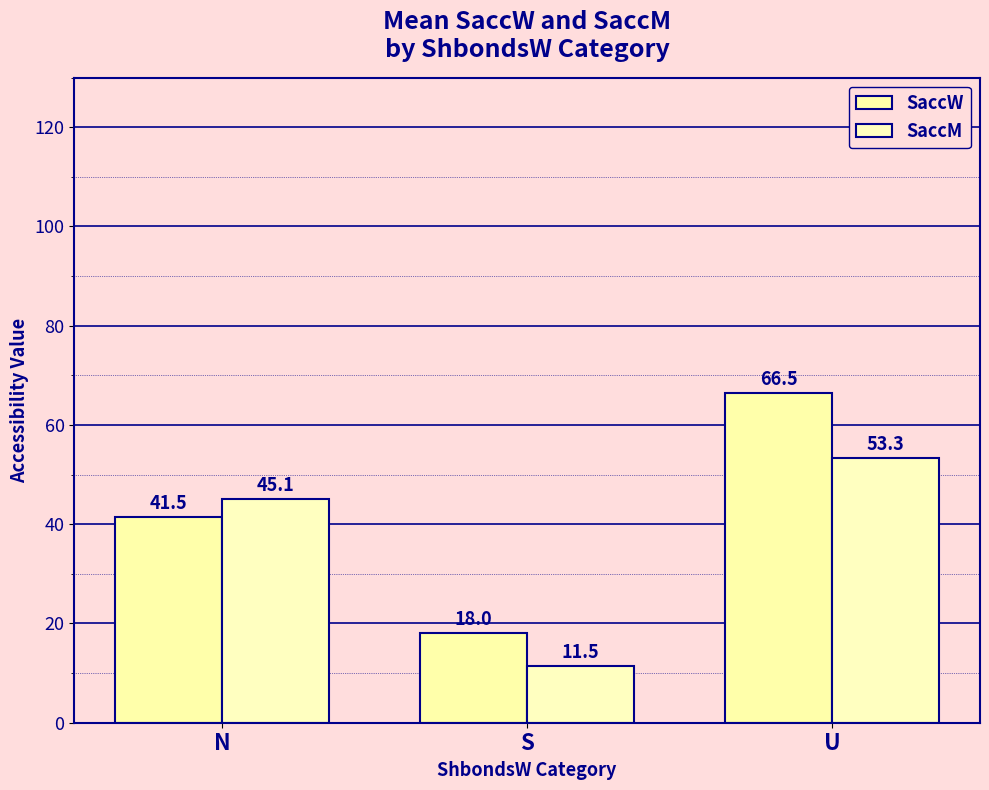

List the series in order of their overall mean, lowest first.

SaccM, SaccW